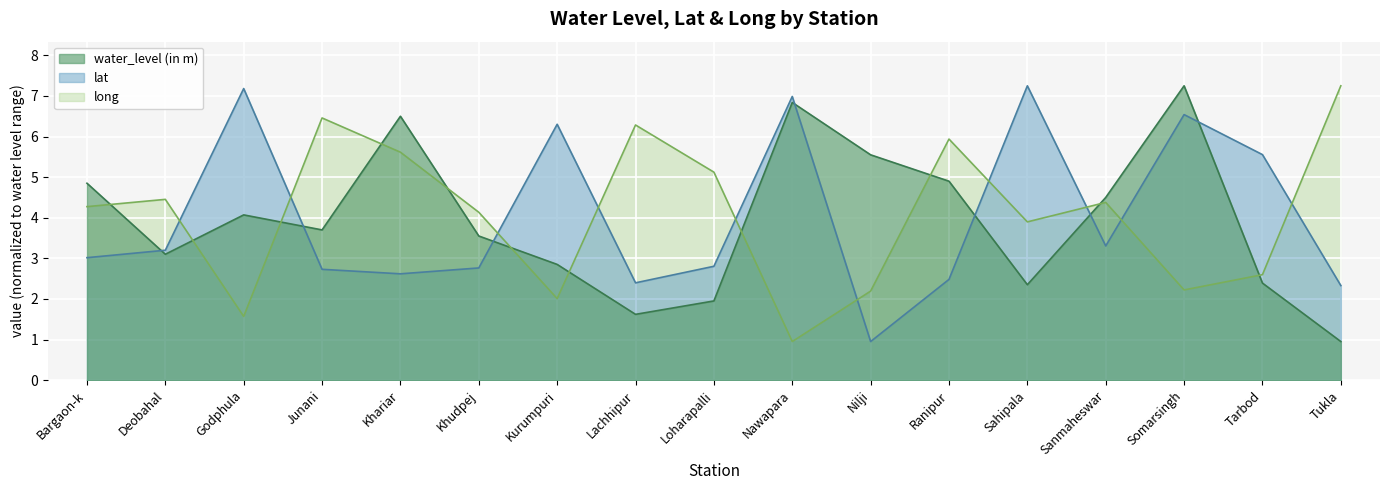

What is the total value across all series at Tukla?

10.5